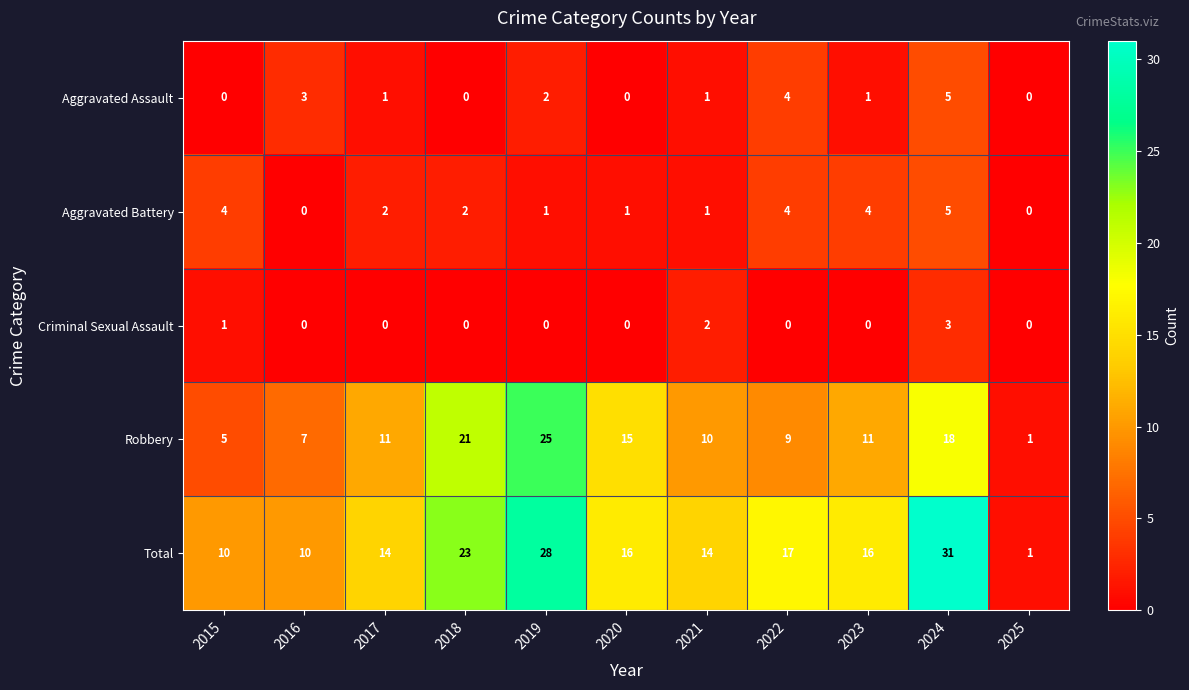

What is the maximum value for Aggravated Battery?

5